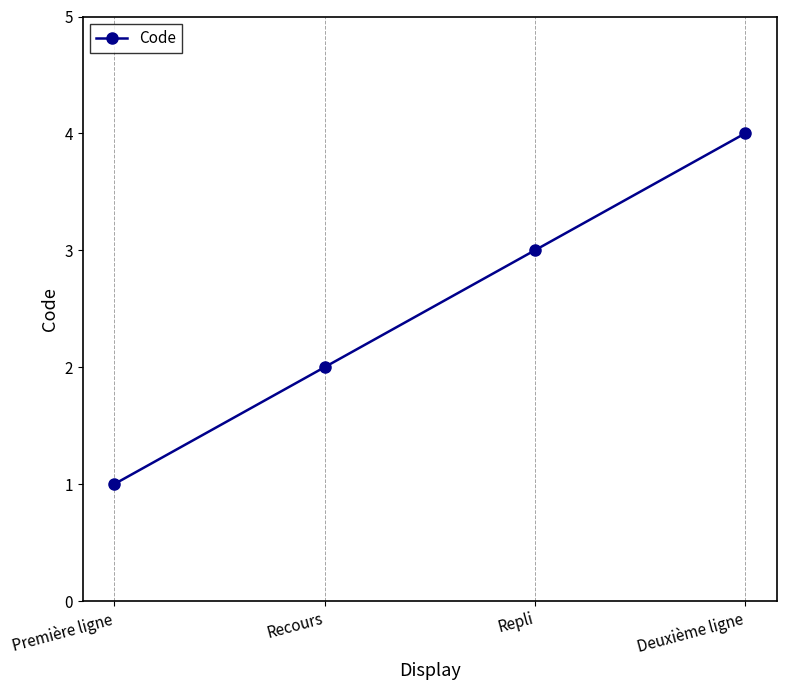

What is the difference between the maximum and minimum values?

3